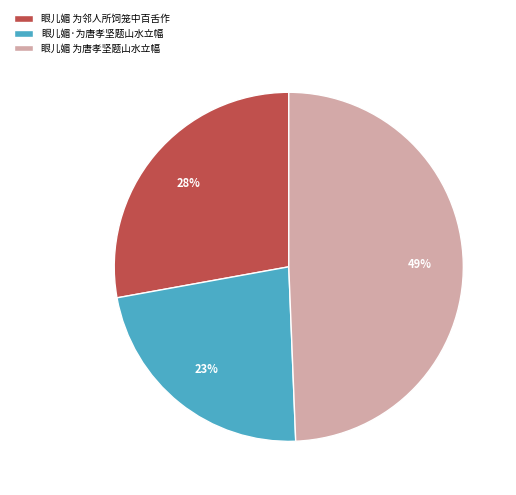

Count the number of slices in the pie.

3